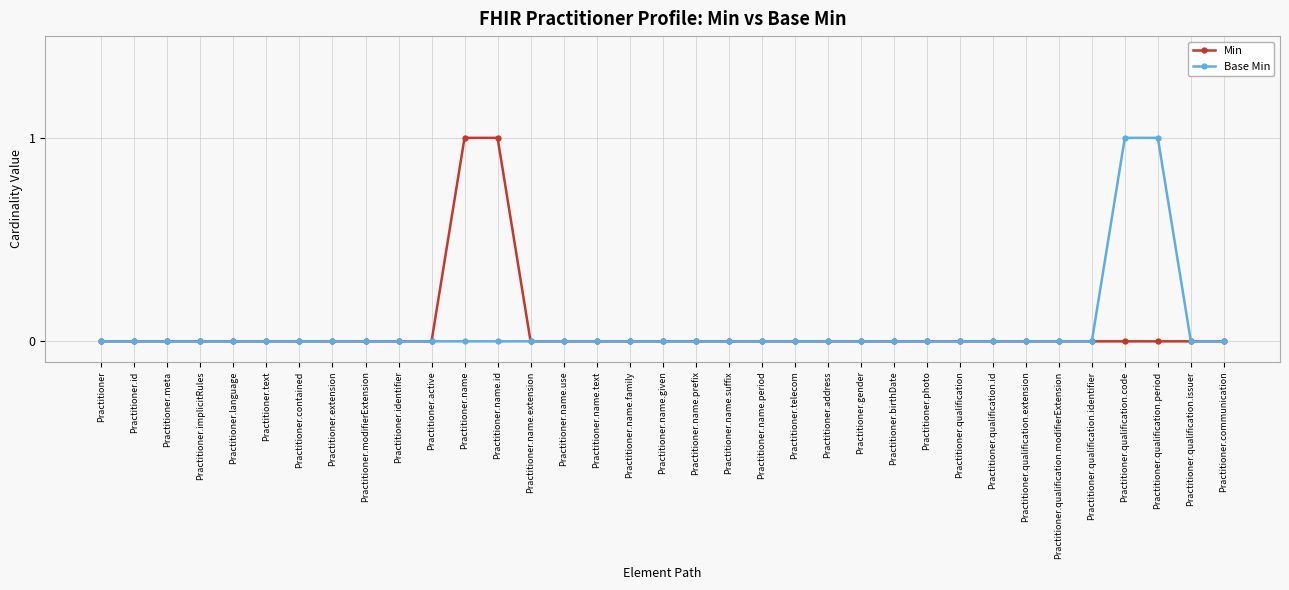

Reading left to right, transcribe all the data shown in this chart.

Min: 0	0	0	0	0	0	0	0	0	0	0	1	1	0	0	0	0	0	0	0	0	0	0	0	0	0	0	0	0	0	0	0	0	0	0
Base Min: 0	0	0	0	0	0	0	0	0	0	0	0	0	0	0	0	0	0	0	0	0	0	0	0	0	0	0	0	0	0	0	1	1	0	0